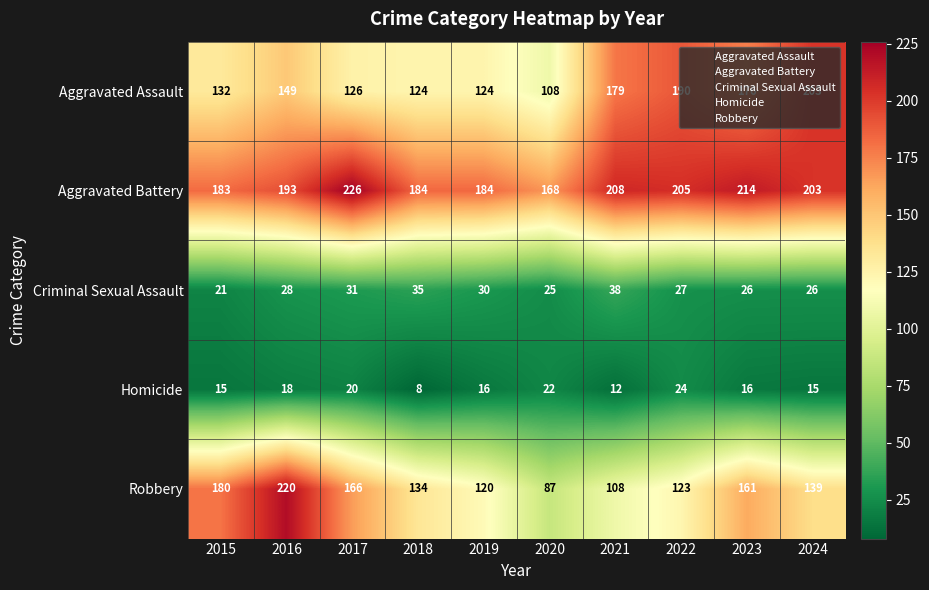

How many categories are shown in the chart?

10